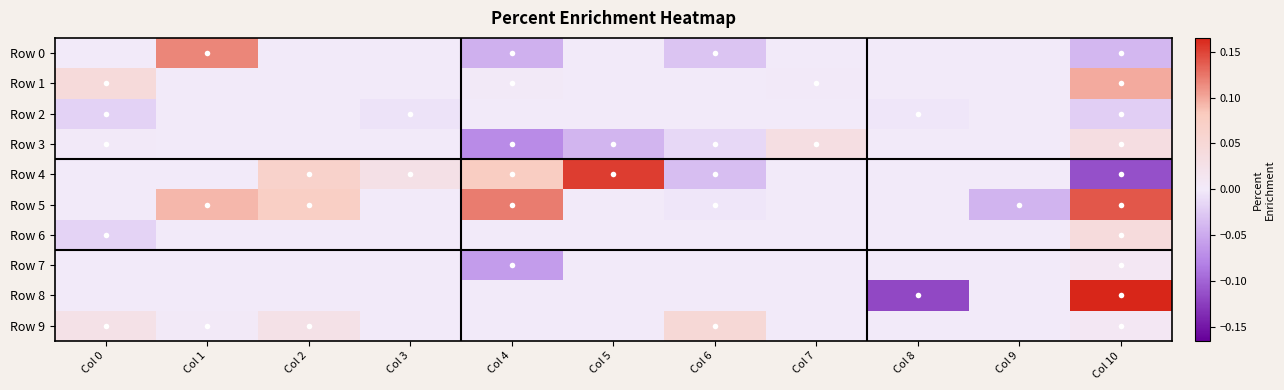

Between Col 7 and Col 2, which is larger?

Col 7